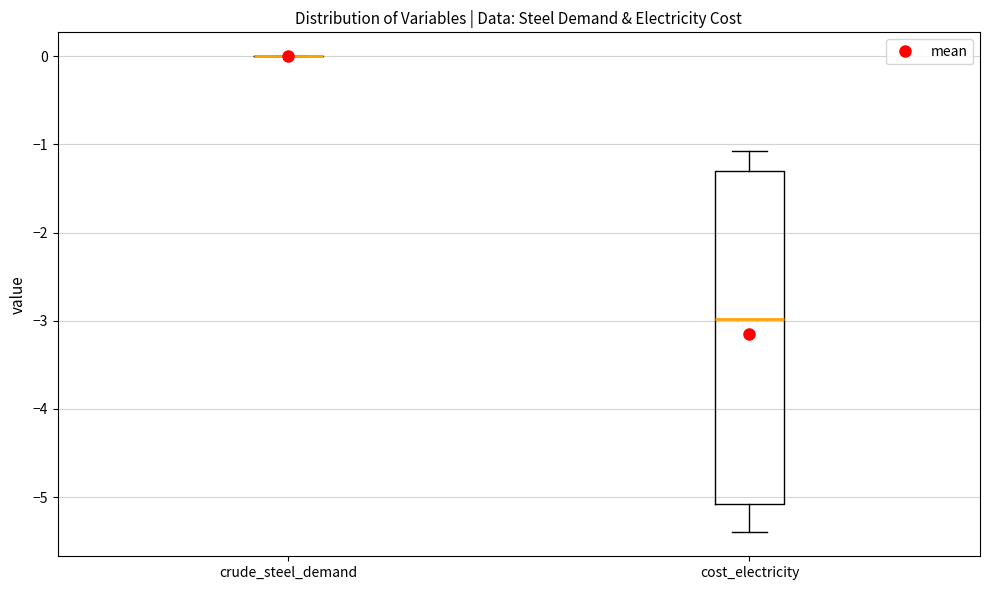

Reading left to right, read every box against the y-axis: the position of its median line, the range the box covers, and the ends of its whiskers. The values are not printed on the chart, so give them approximately, as read against the axis.

crude_steel_demand: box collapsed to a line at 0.0, whiskers 0.0 to 0.0
cost_electricity: median -3.0, box -5.1 to -1.3, whiskers -5.4 to -1.1